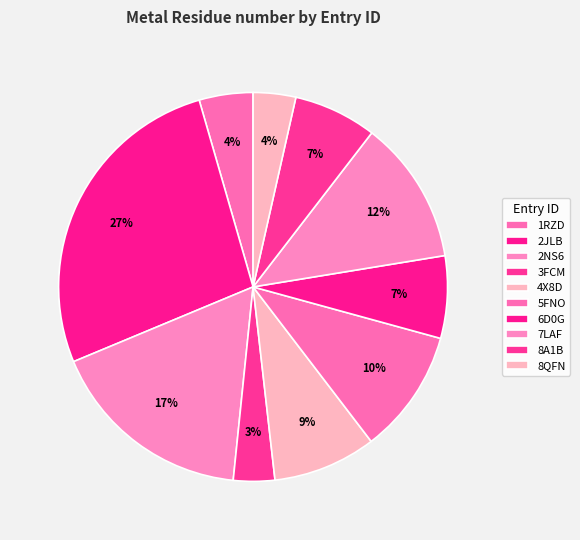

What is the largest slice in the pie chart?

2JLB